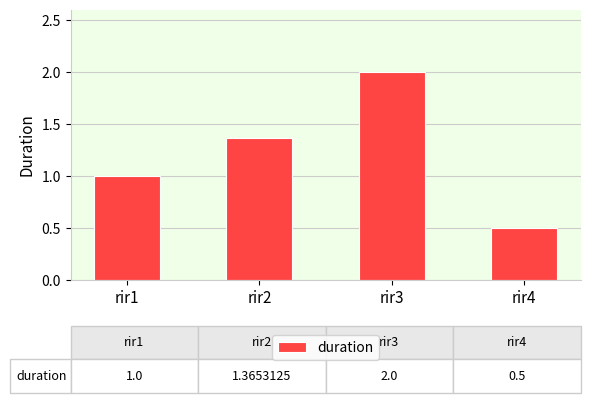

What is the difference between the maximum and minimum values?

1.5